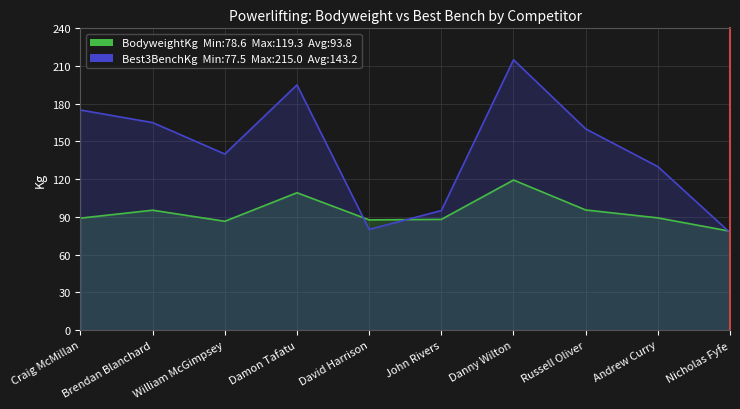

Reading left to right, what are all the values shown in this chart?

BodyweightKg: 89.0	95.3	86.5	109.2	87.6	88.0	119.3	95.5	89.2	78.6
Best3BenchKg: 175.0	165.0	140.0	195.0	80.0	95.0	215.0	160.0	130.0	77.5